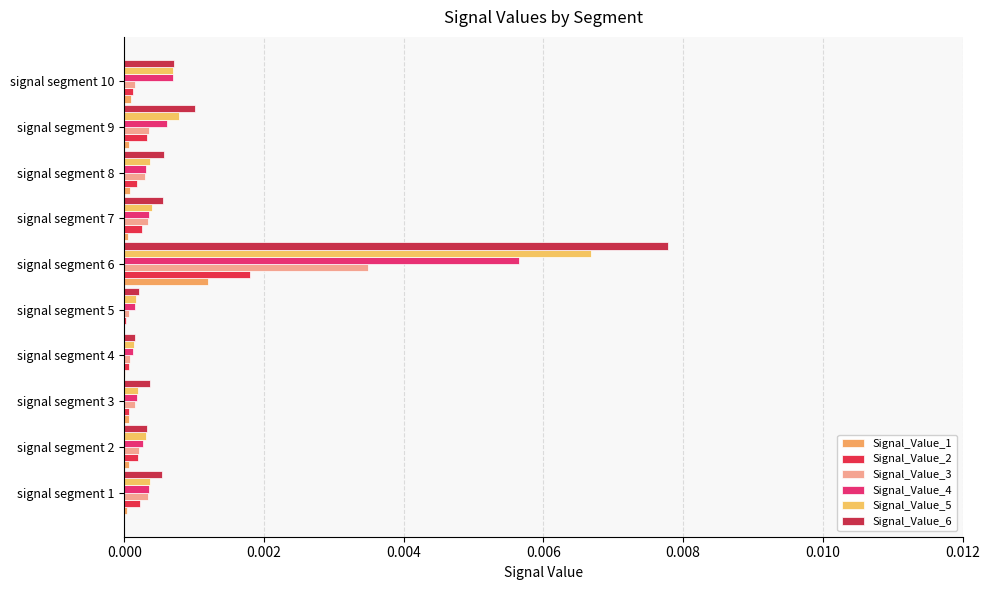

Which series has the largest range (max minus min)?

Signal_Value_6